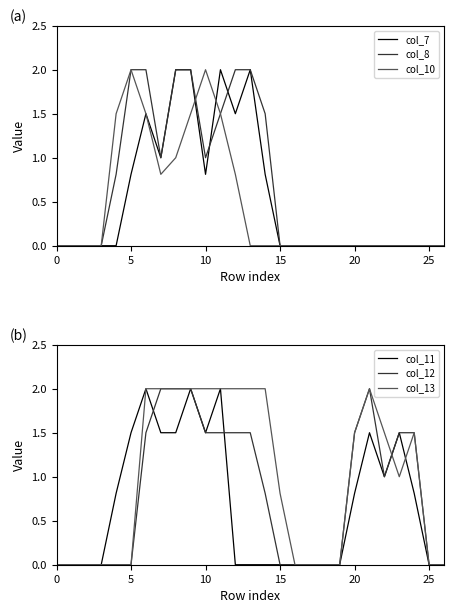

Is it true that col_8 equals 2.0 at 13?

True